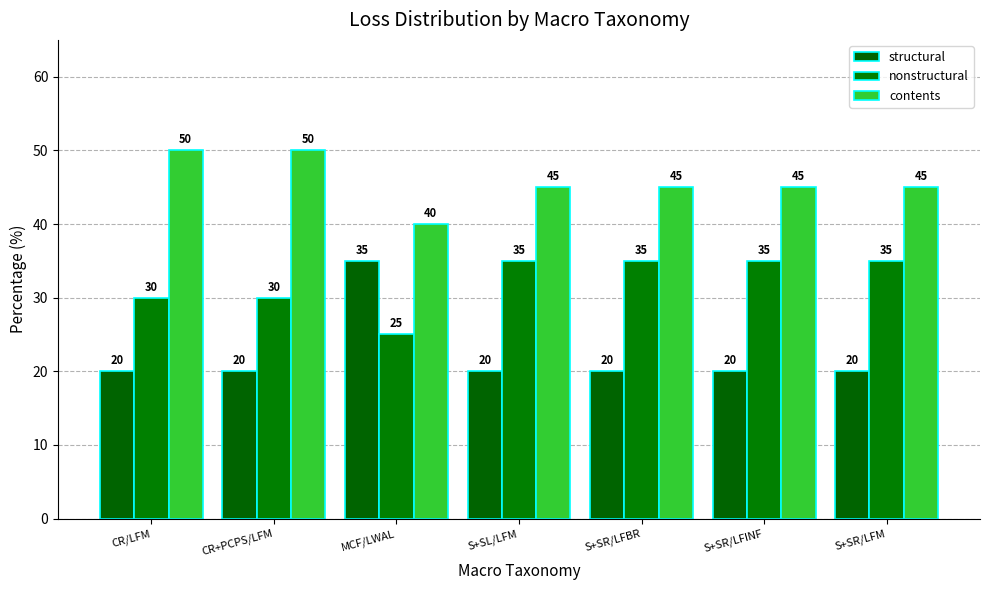

Which category has the highest value in the structural series?

MCF/LWAL